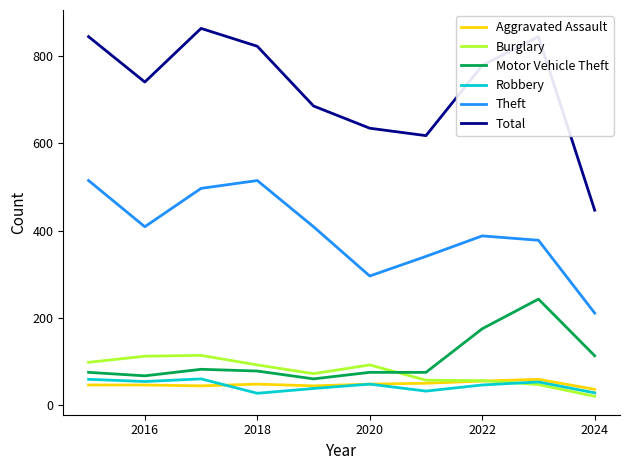

Which series has the largest range (max minus min)?

Total